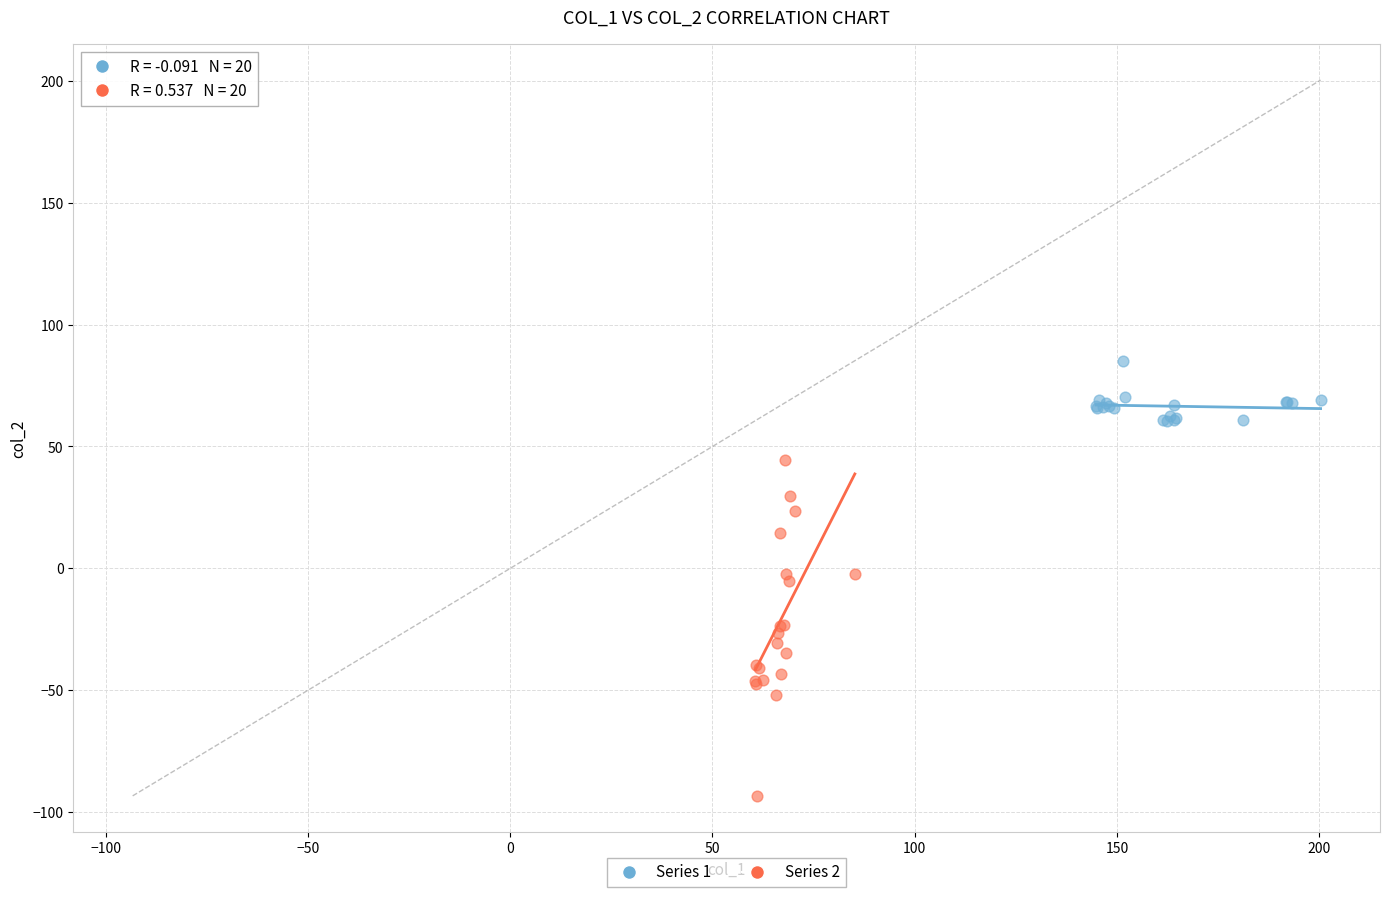

What are all the series names shown in the legend?

Series 1, Series 2